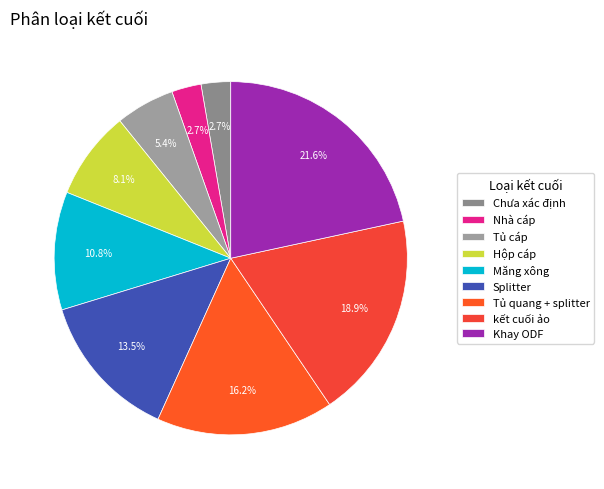

Count the number of slices in the pie.

9